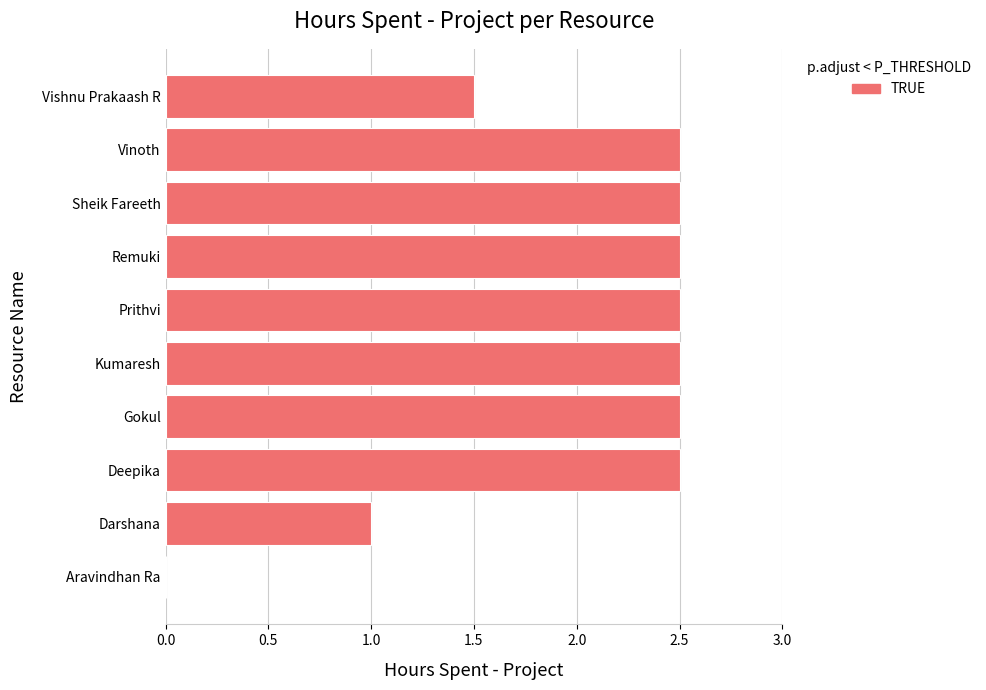

Where is the data nearest to the value 1?

Darshana